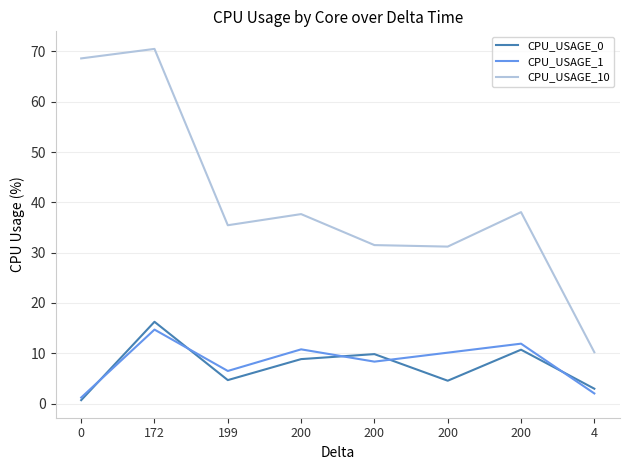

What is the label of the 5th point from the right?

200